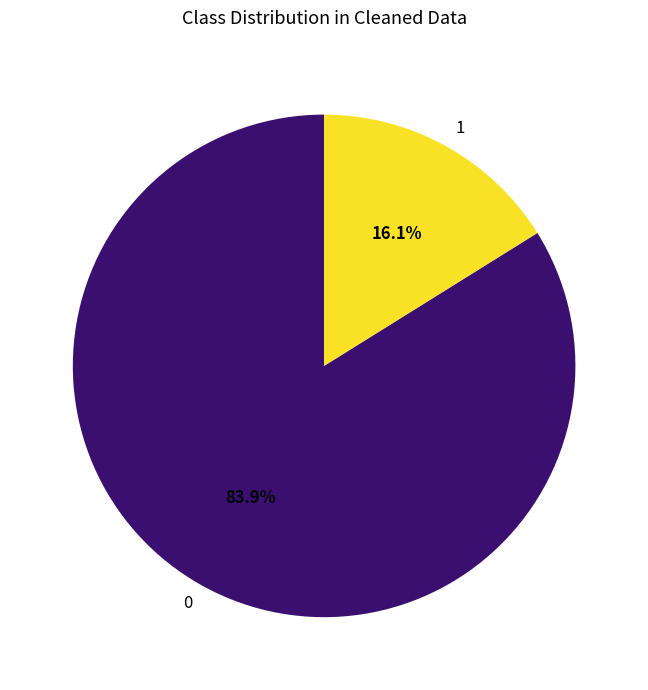

Is 1 the majority of the pie?

No